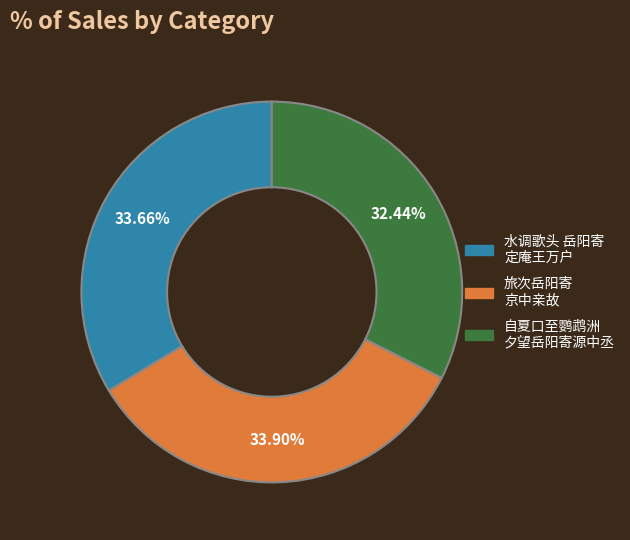

Does any single category account for the majority?

No